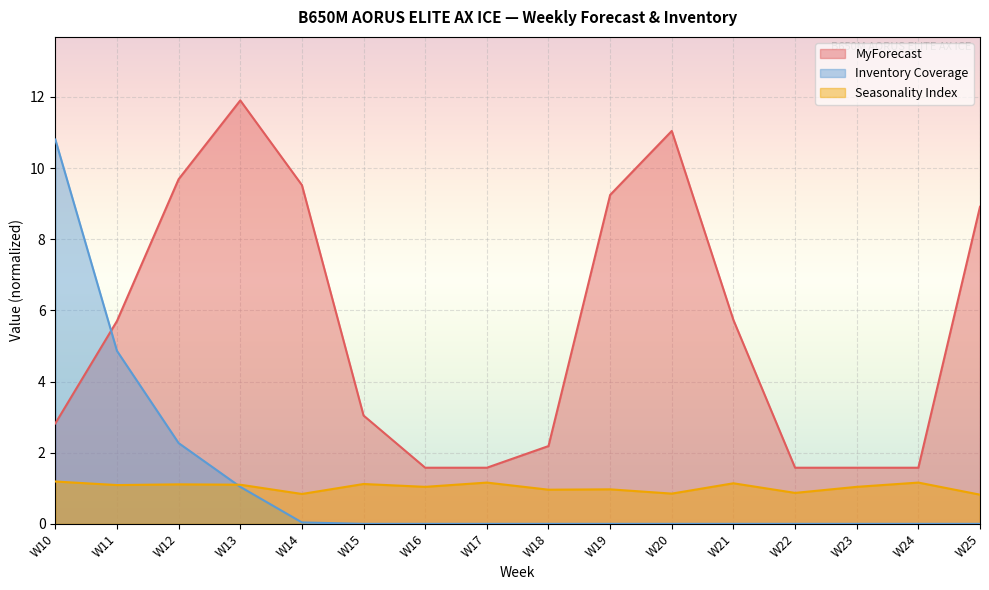

What is the highest value of the Inventory Coverage series?

10.8